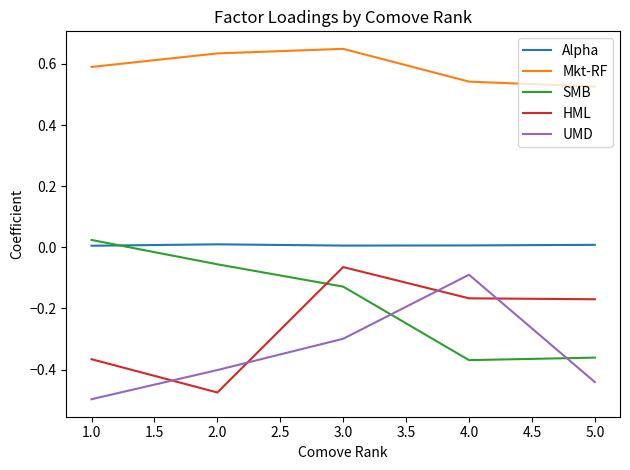

What are all the series names shown in the legend?

Alpha, Mkt-RF, SMB, HML, UMD